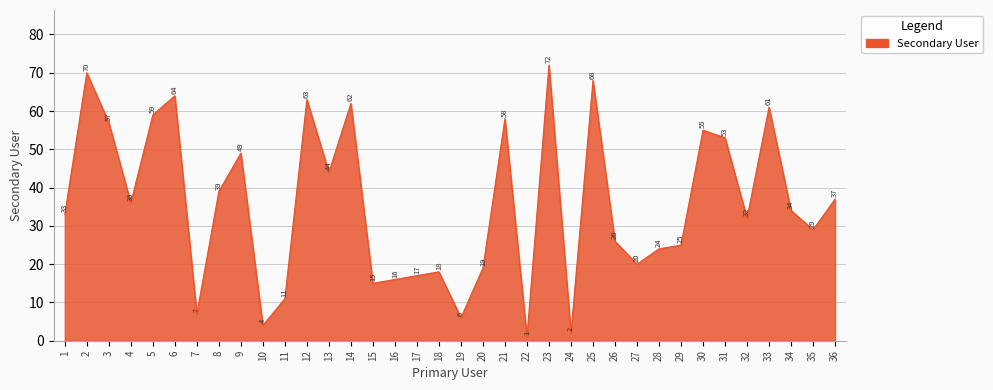

Where is the first local minimum?

4